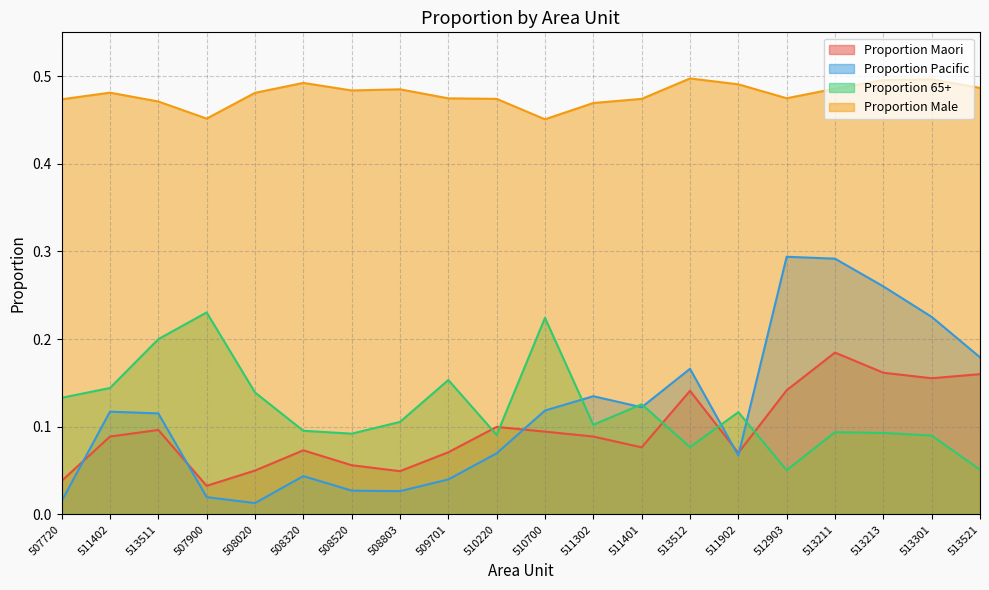

True or false: Proportion 65+ has a value of 0.1 at 513211.

False